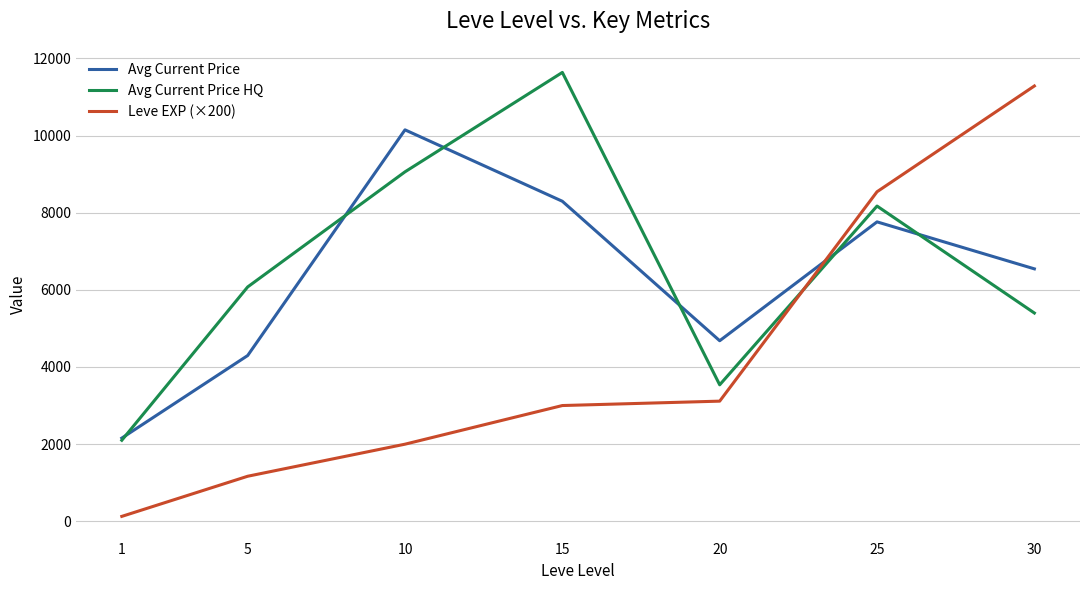

What is the spread (max minus min) of values at 1?

2030.0